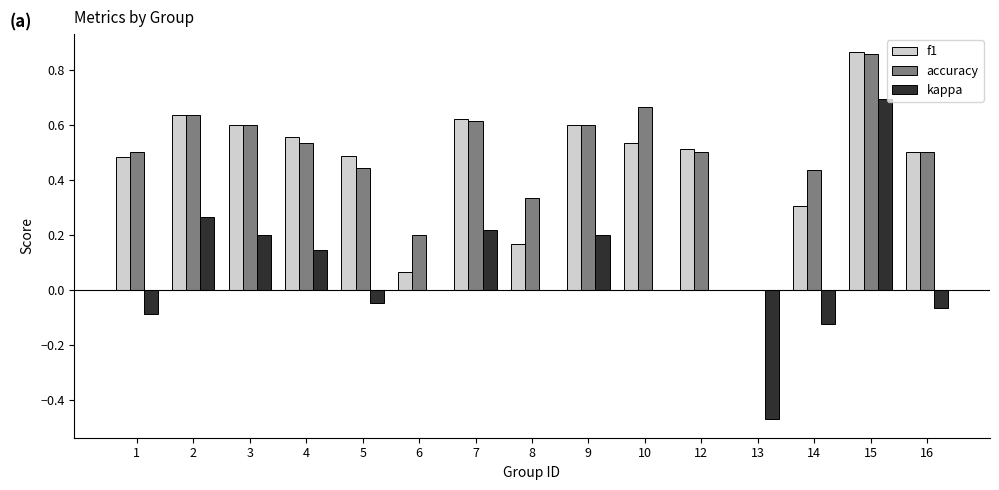

At which label does accuracy reach its peak?

15